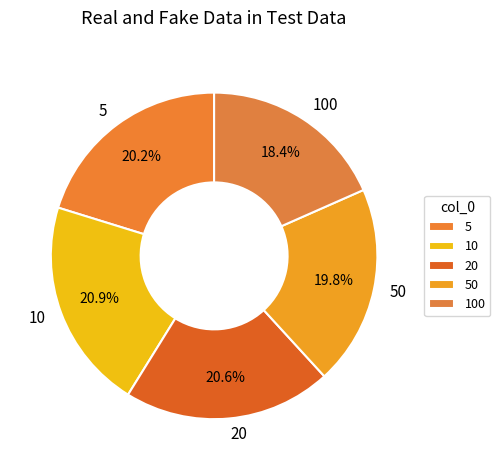

How many segments does this pie chart have?

5